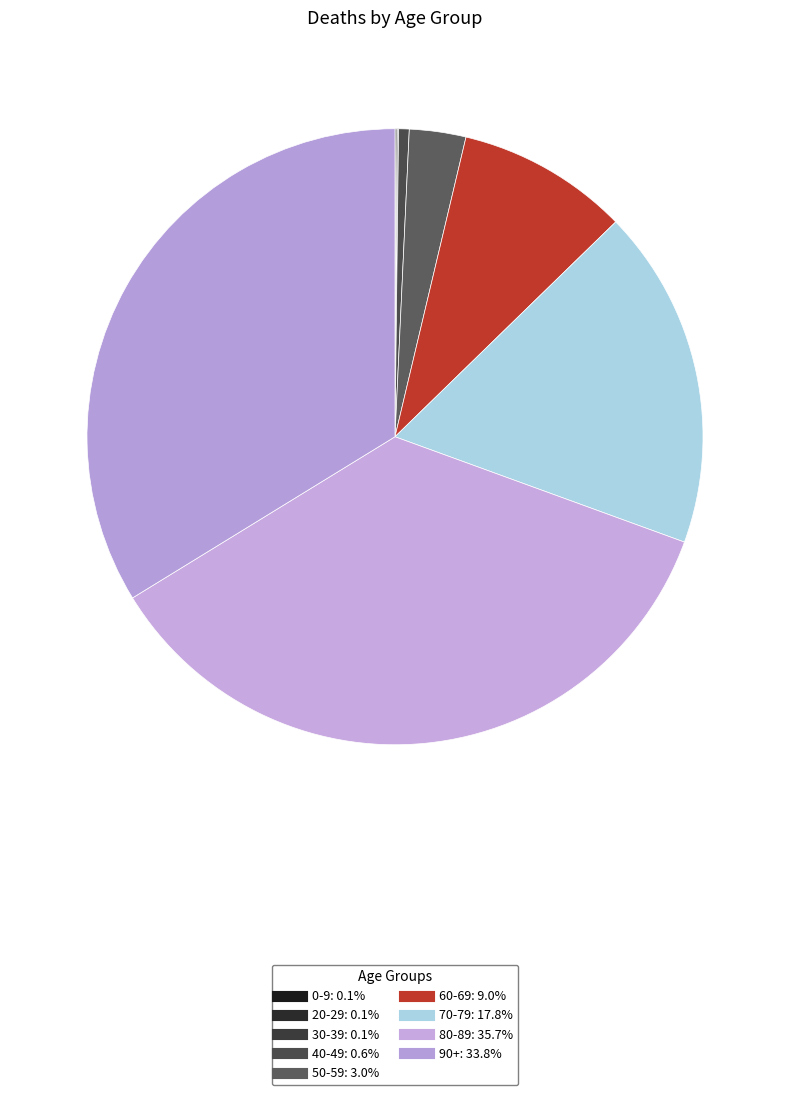

What is the largest slice in the pie chart?

80-89